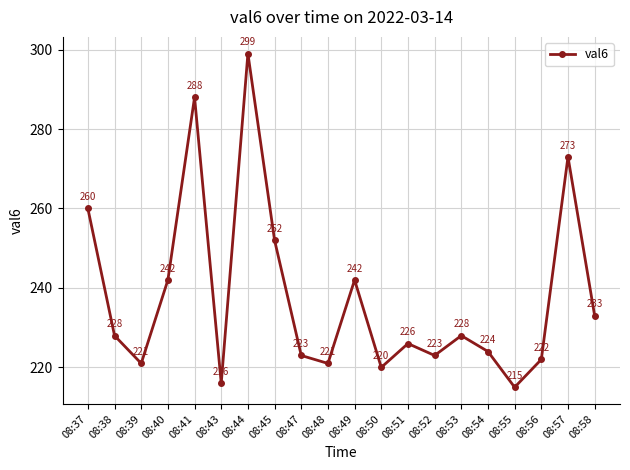

How many data points are less than 228?

10